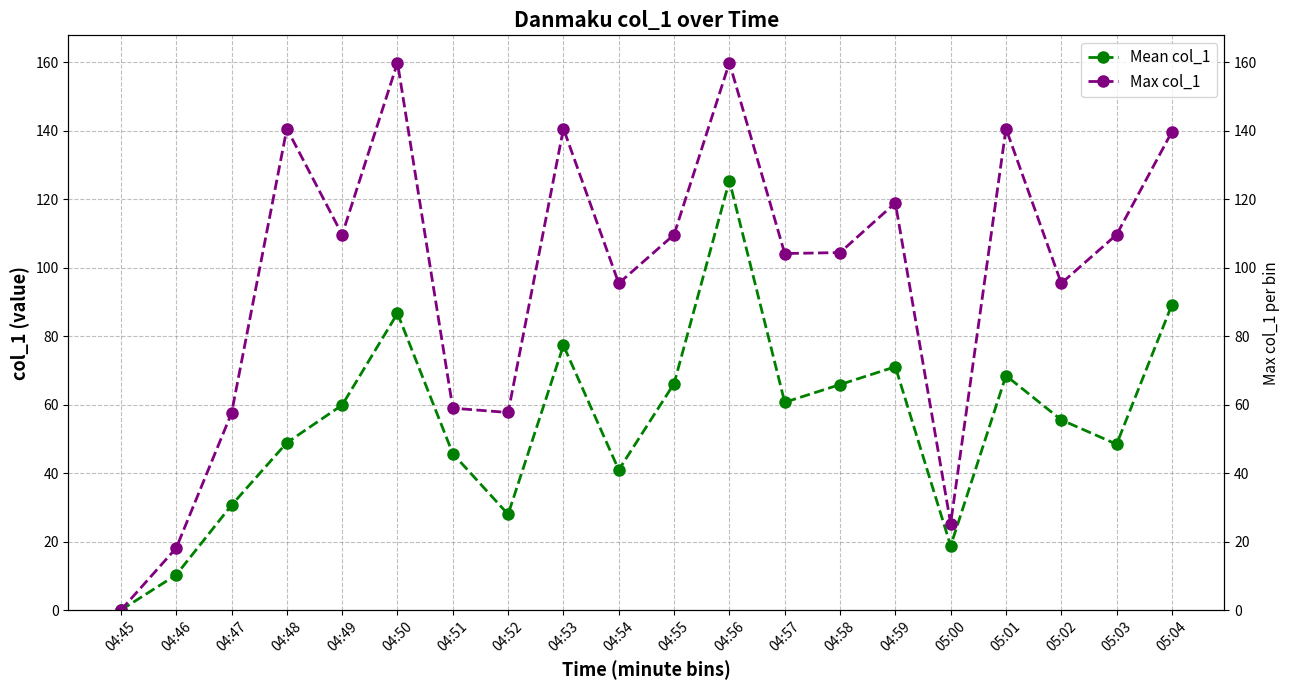

Is the value of Max col_1 at 04:51 greater than the value of Mean col_1 at 04:55?

No